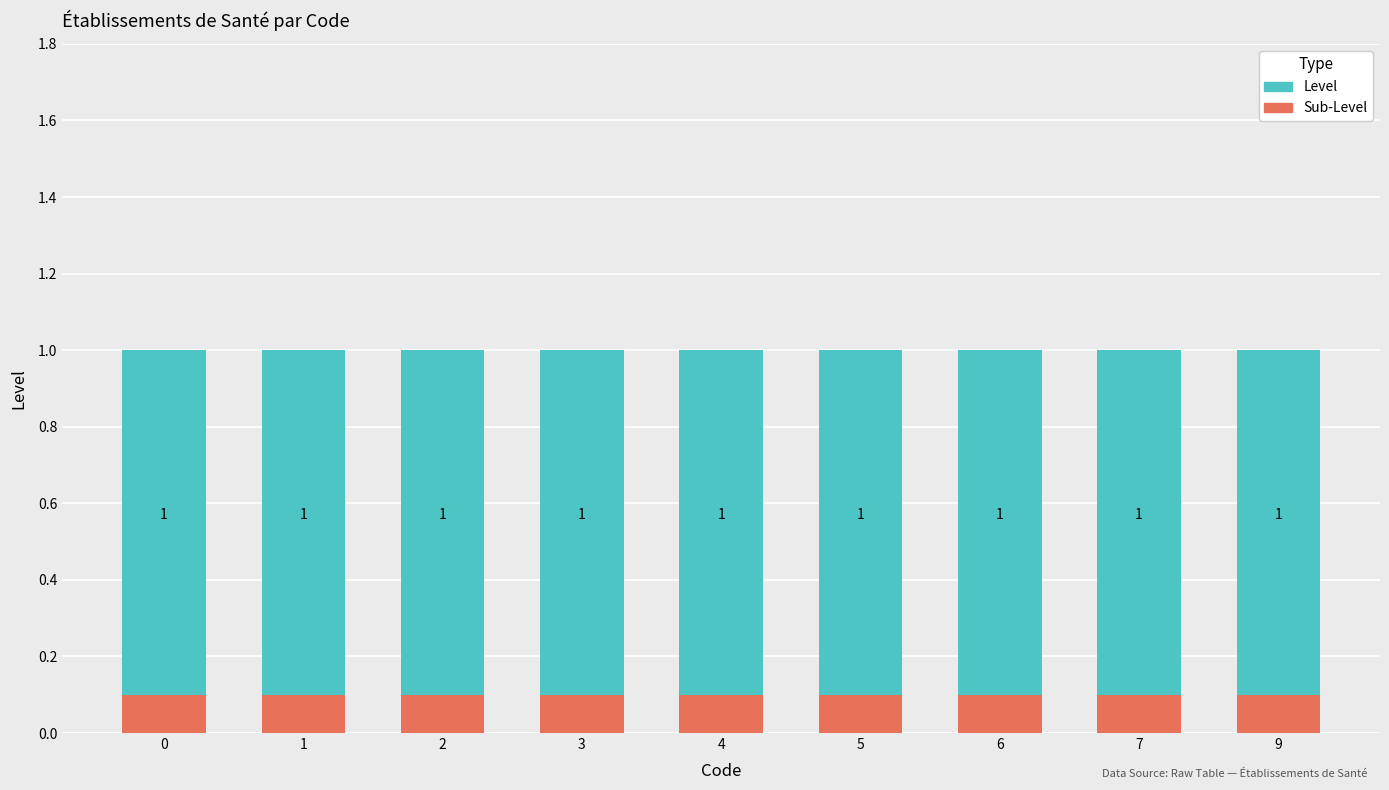

Is the value of Level at 2 greater than the value of Sub-Level at 1?

Yes